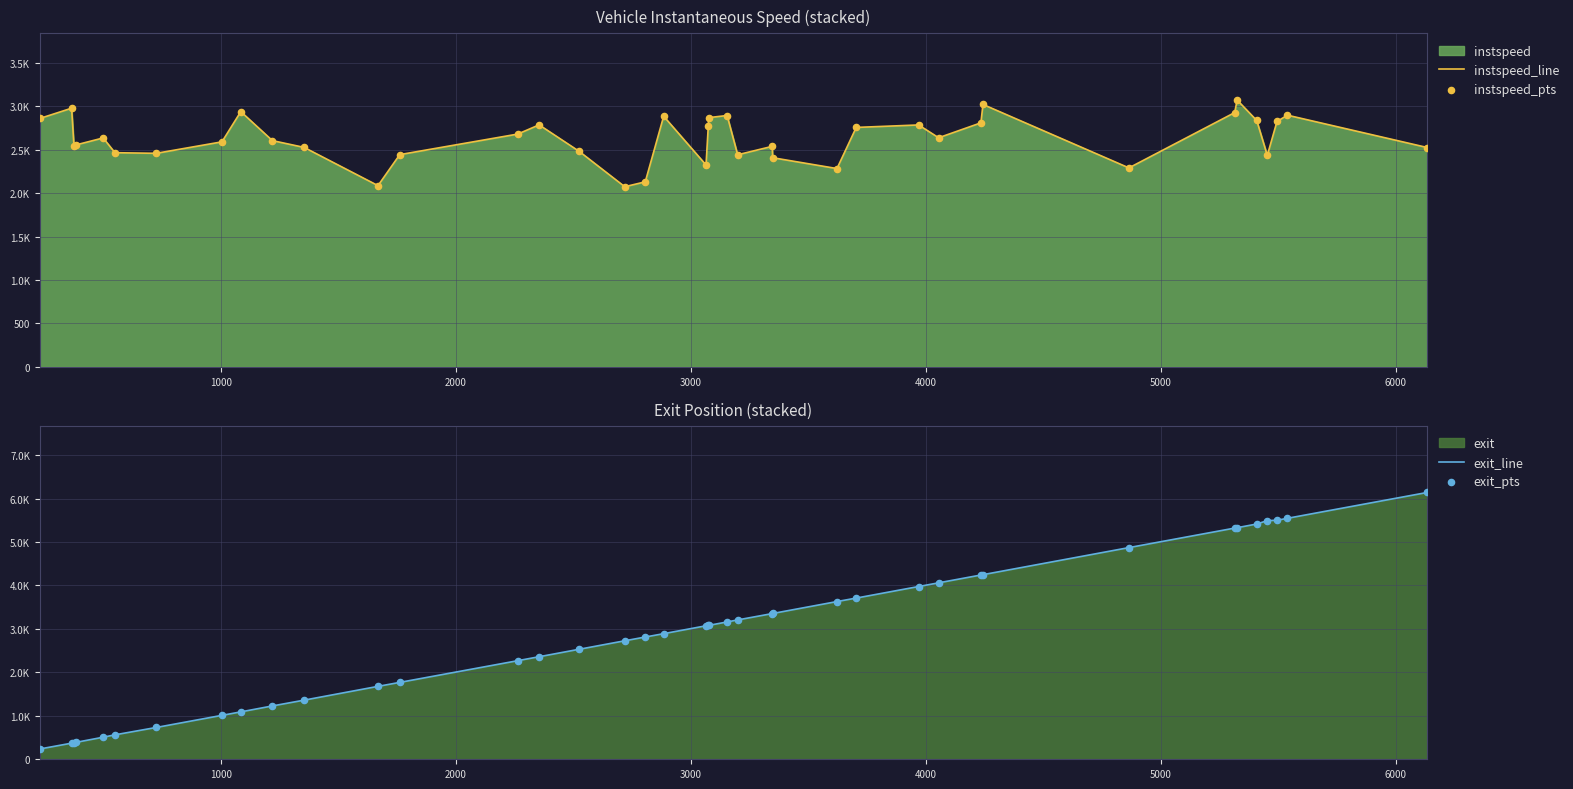

At how many categories does at least one series exceed 1939?

40